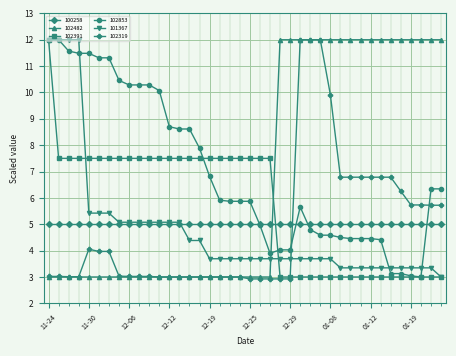

How many distinct data groups are displayed?

6